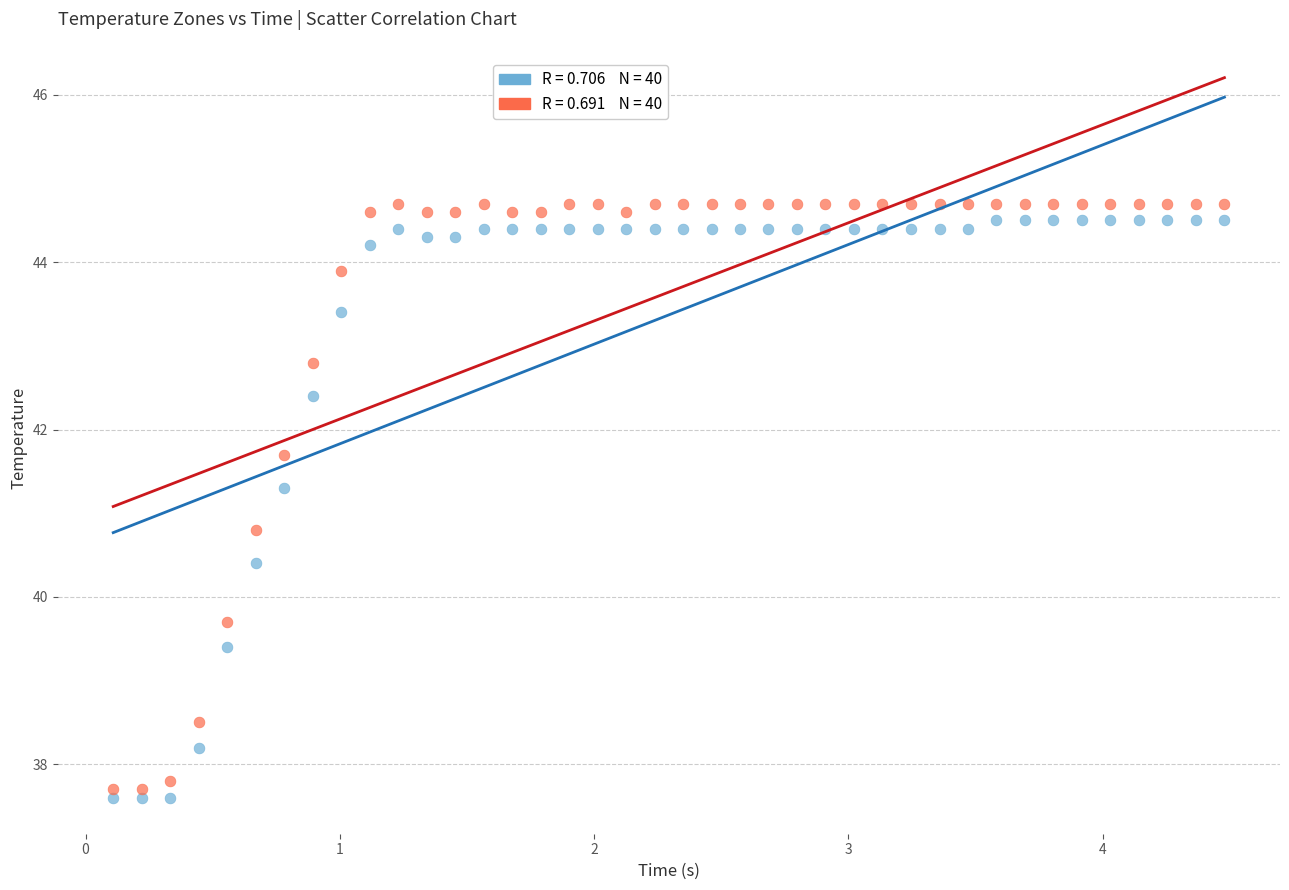

Across all series, what Y value is closest to 41?

40.8